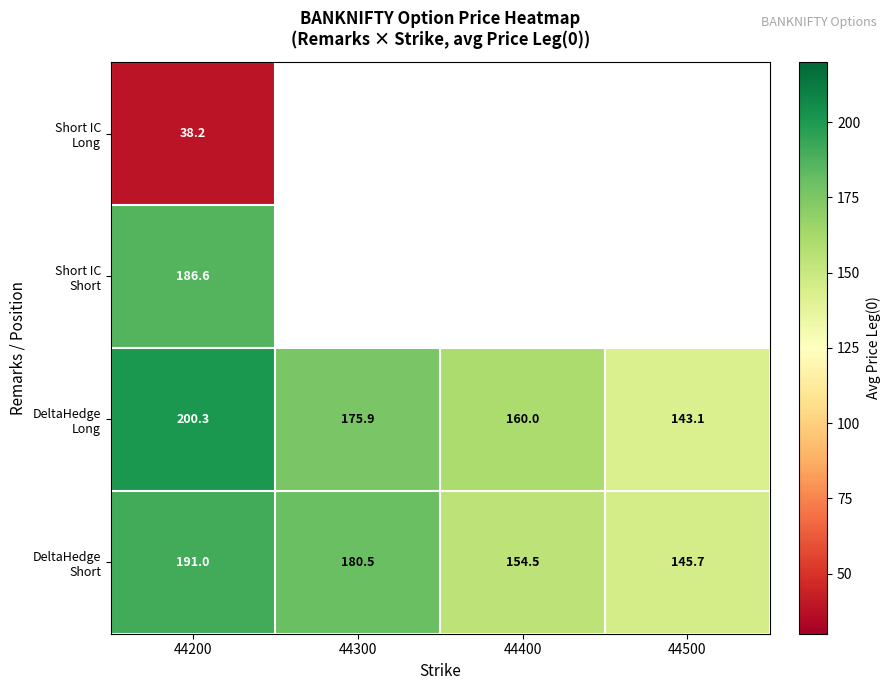

What is the highest value of the Short IC Short series?

186.6